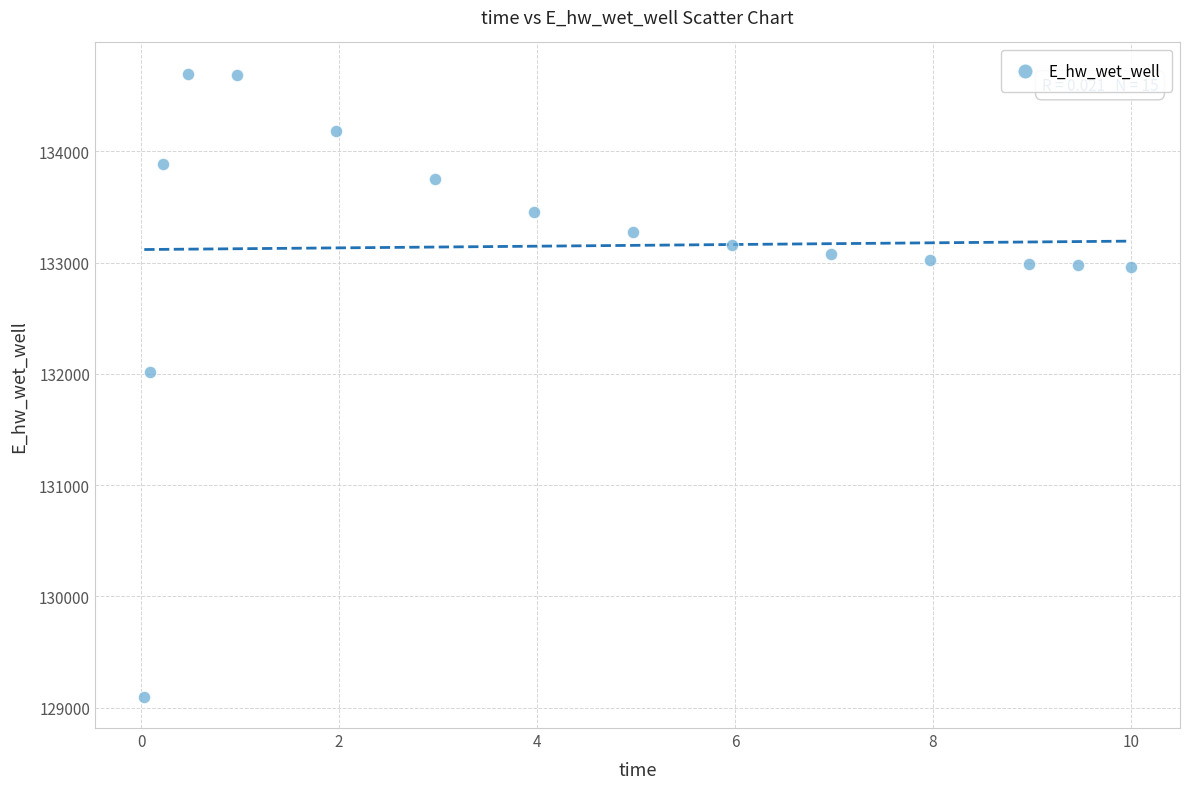

What is the range of Y values (max minus min)?

5602.5